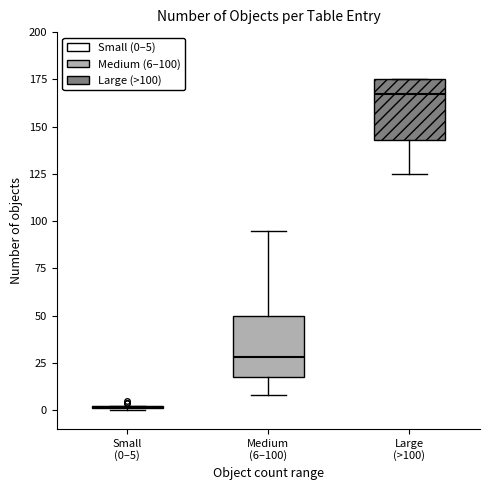

Reading left to right, read every box against the y-axis: the position of its median line, the range the box covers, and the ends of its whiskers. The values are not printed on the chart, so give them approximately, as read against the axis.

Small (0–5): box collapsed to a line at 0, whiskers 0 to 0
Medium (6–100): median 30, box 20 to 50, whiskers 10 to 95
Large (>100): median 165, box 145 to 175, whiskers 125 to 175